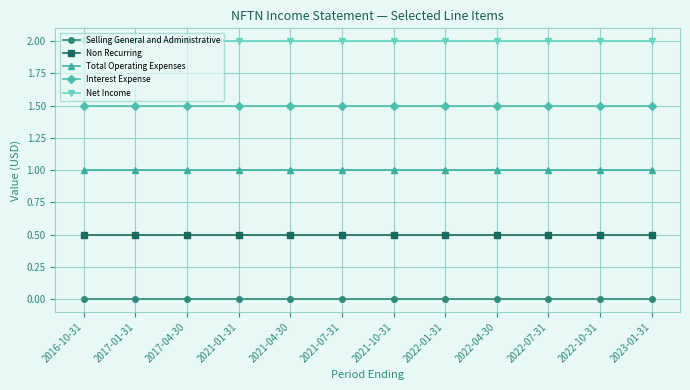

Rank the series by their maximum value, from lowest to highest.

Selling General and Administrative, Non Recurring, Total Operating Expenses, Interest Expense, Net Income